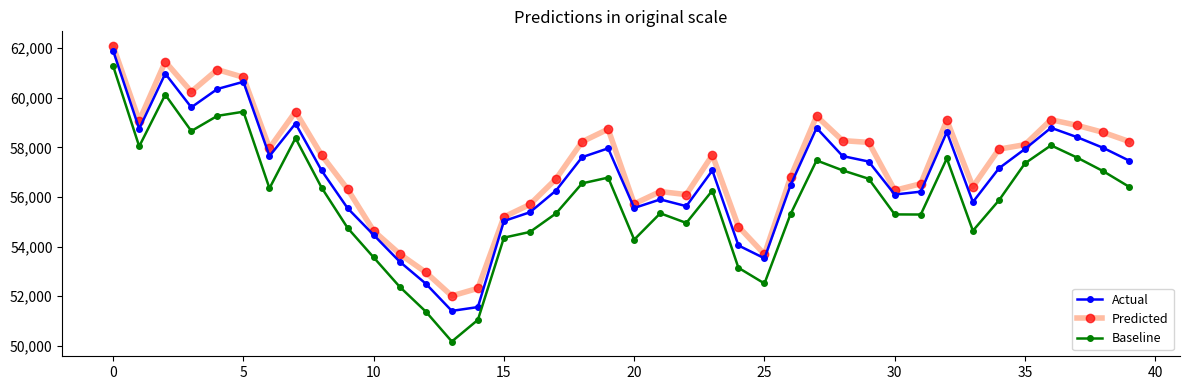

Rank the series by their average value, from lowest to highest.

Baseline, Actual, Predicted